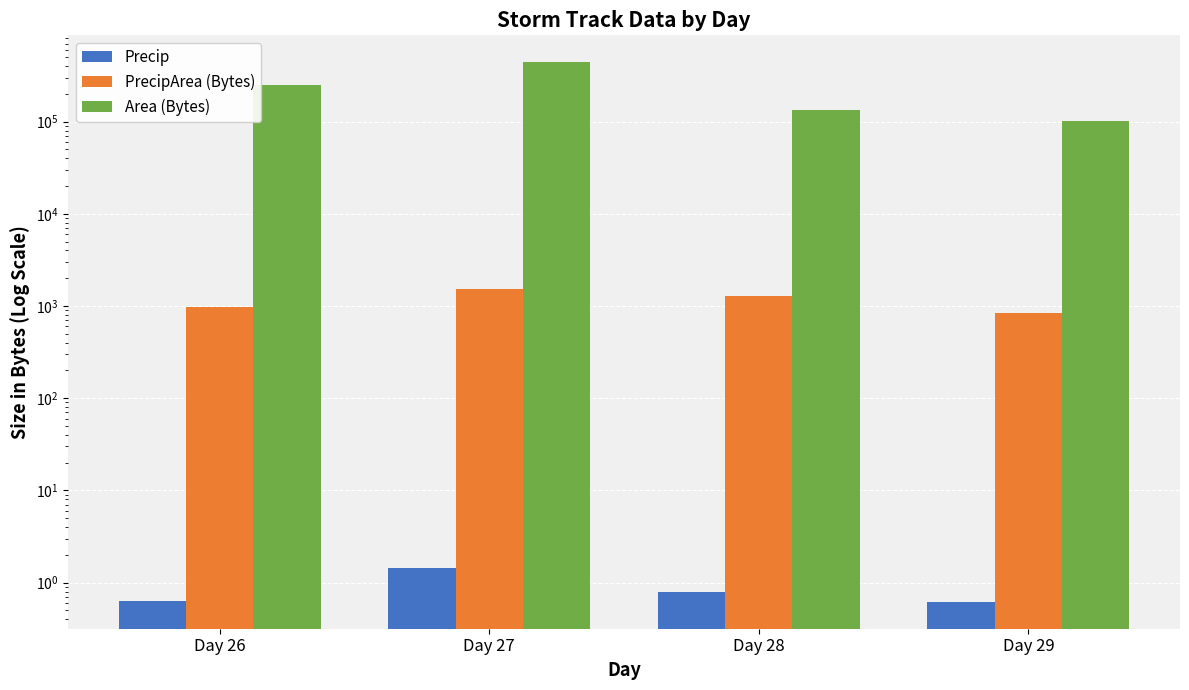

What is the sum of the Precip values at Day 27 and Day 28?

2.2